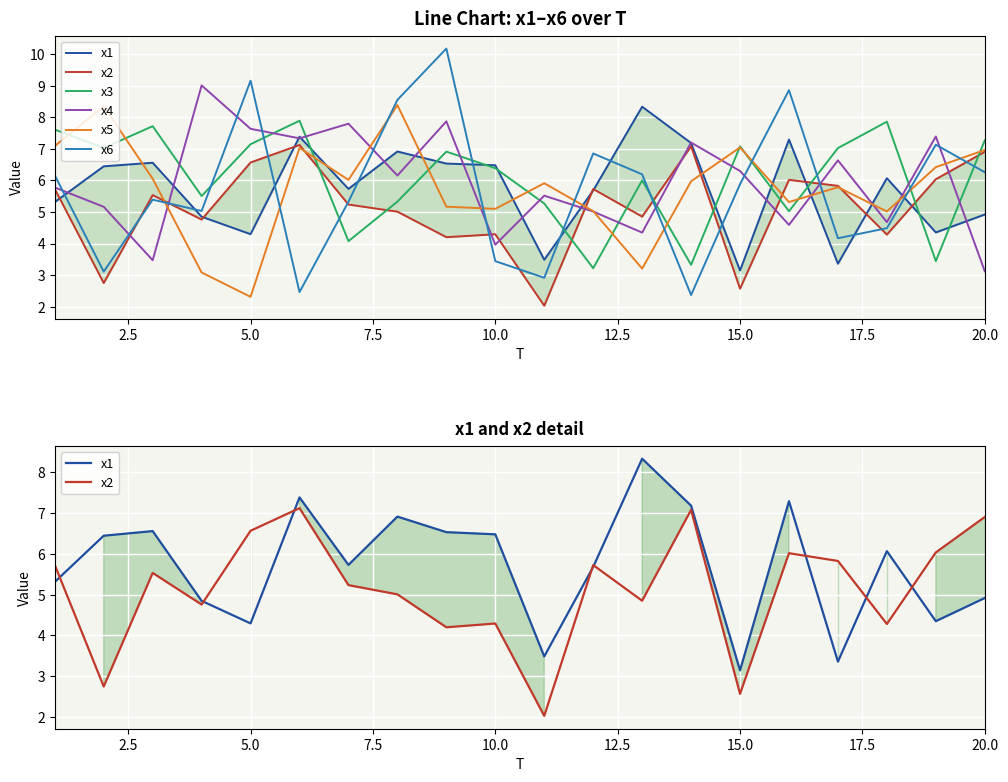

At how many categories does at least one series exceed 5?

20